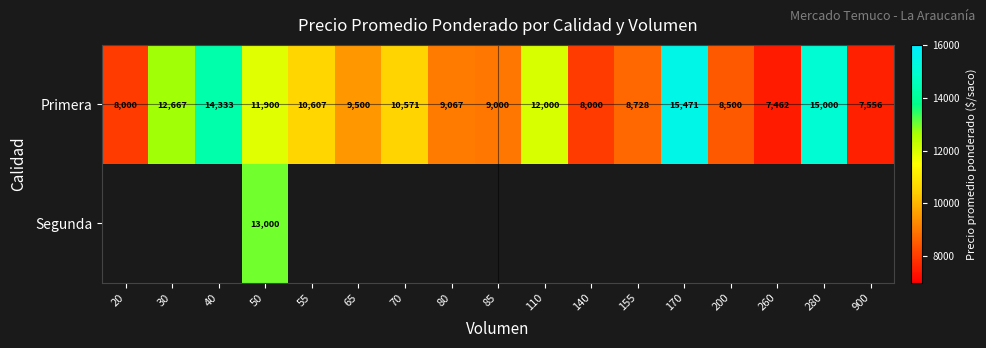

At which label does Primera reach its peak?

170